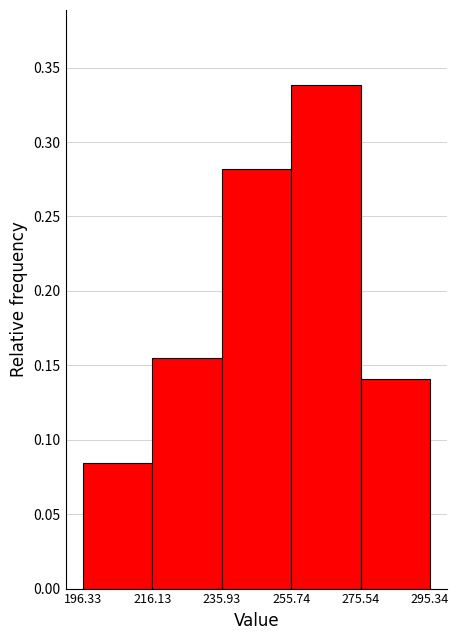

Reading left to right, list every bar in this chart as the range it spans on the x-axis followed by its height. The values are not printed on the chart, so give them approximately, as read against the axis.

196.33 to 216.13: 0.085
216.13 to 235.93: 0.155
235.93 to 255.74: 0.280
255.74 to 275.54: 0.340
275.54 to 295.34: 0.140